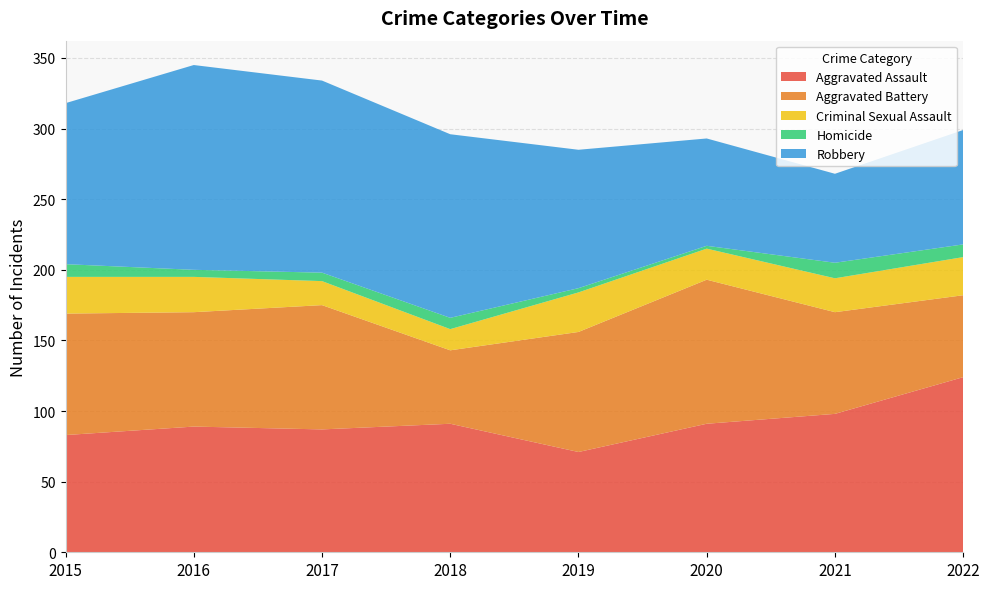

Reading left to right, what are all the values shown in this chart?

Aggravated Assault: 2015=83	2016=89	2017=87	2018=91	2019=71	2020=91	2021=98	2022=124
Aggravated Battery: 2015=86	2016=81	2017=88	2018=52	2019=85	2020=102	2021=72	2022=58
Criminal Sexual Assault: 2015=26	2016=25	2017=17	2018=15	2019=28	2020=22	2021=24	2022=27
Homicide: 2015=9	2016=5	2017=6	2018=8	2019=3	2020=2	2021=11	2022=9
Robbery: 2015=114	2016=145	2017=136	2018=130	2019=98	2020=76	2021=63	2022=81